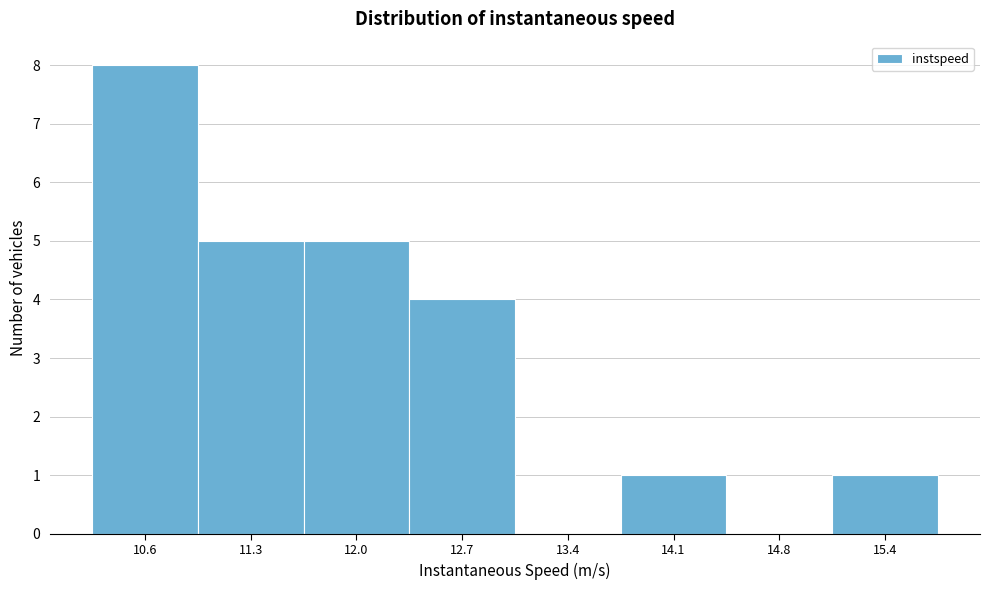

Reading right to left, what are all the values shown in this chart?

15.4=1	14.8=0	14.1=1	13.4=0	12.7=4	12.0=5	11.3=5	10.6=8